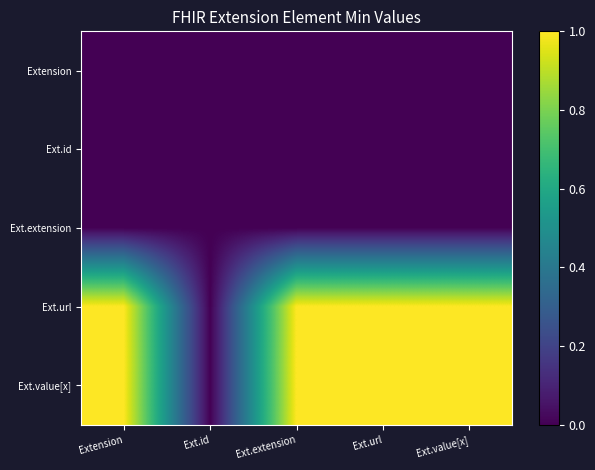

Which series has the largest range (max minus min)?

Ext.url